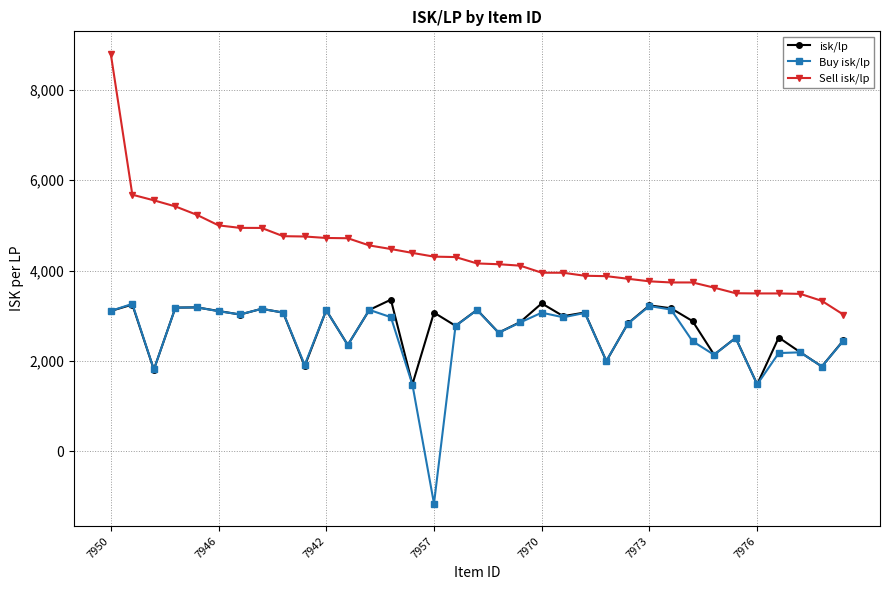

True or false: isk/lp and Sell isk/lp intersect in this chart.

False